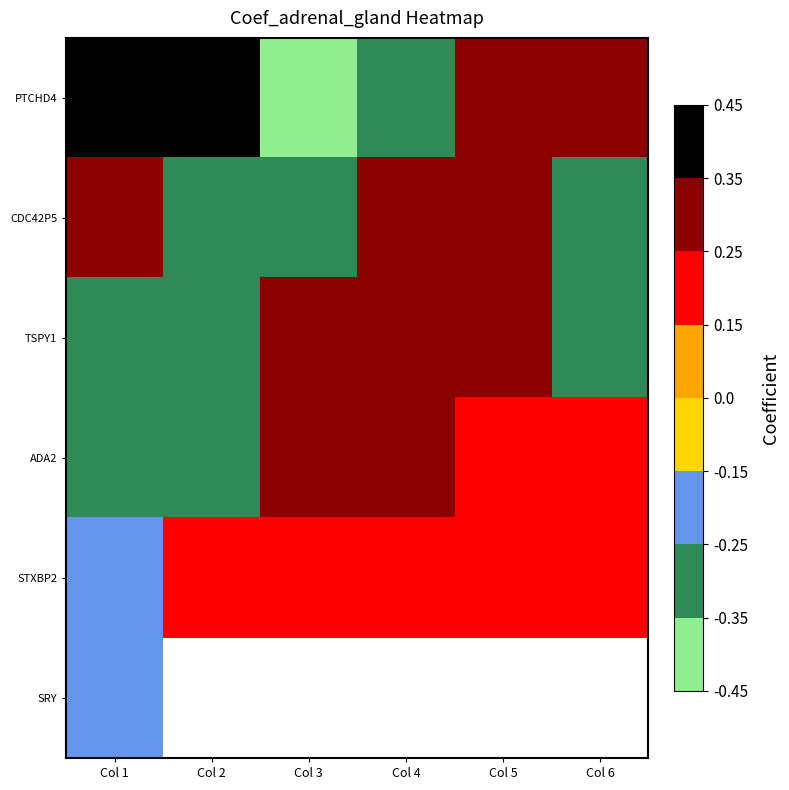

The STXBP2 series shows -0.2 at Col 1. True or false?

True